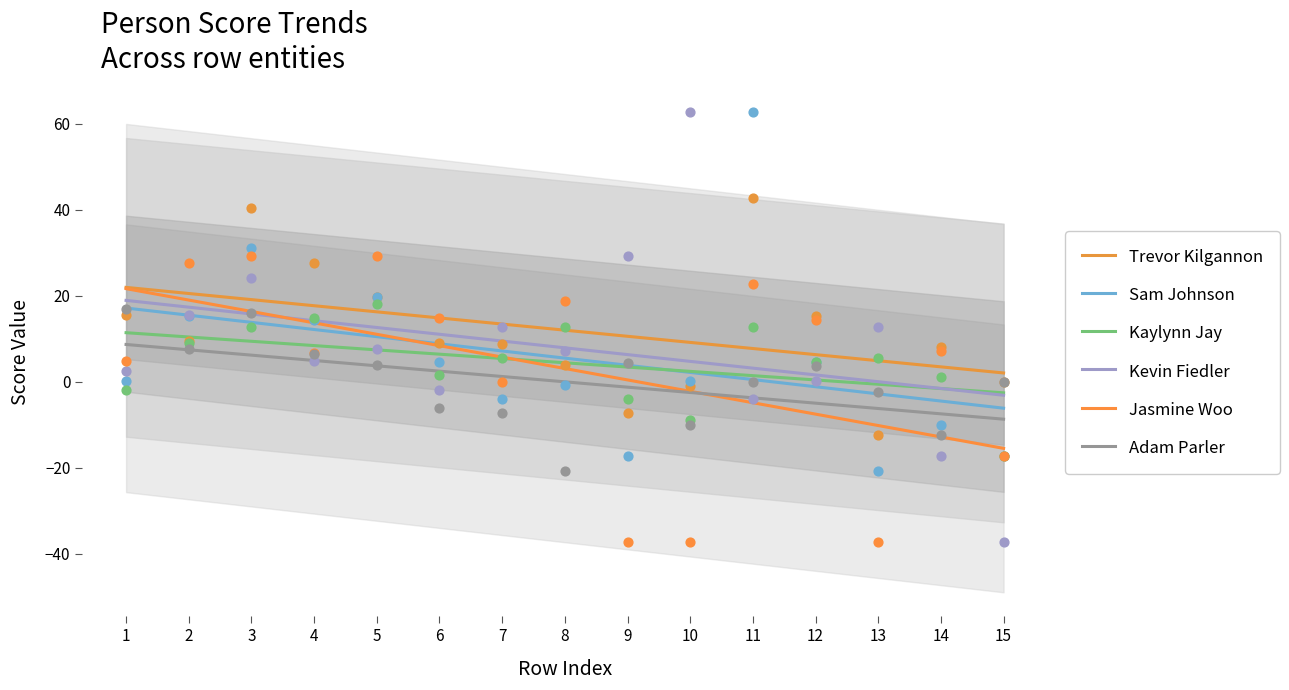

Which series has the widest spread of Y values?

Jasmine Woo